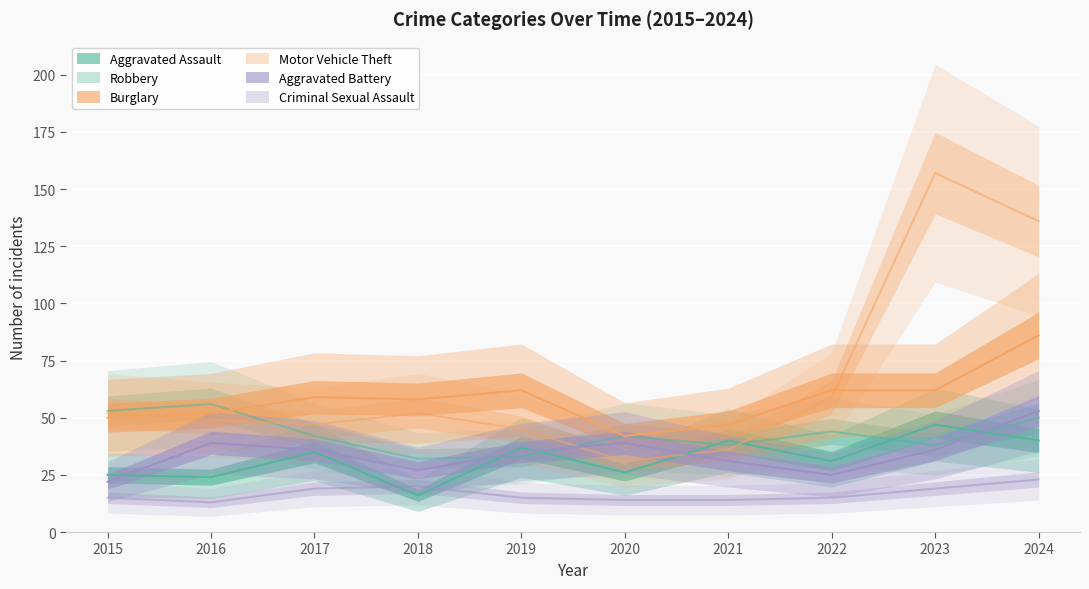

At which category is the sum across all series the highest?

2024